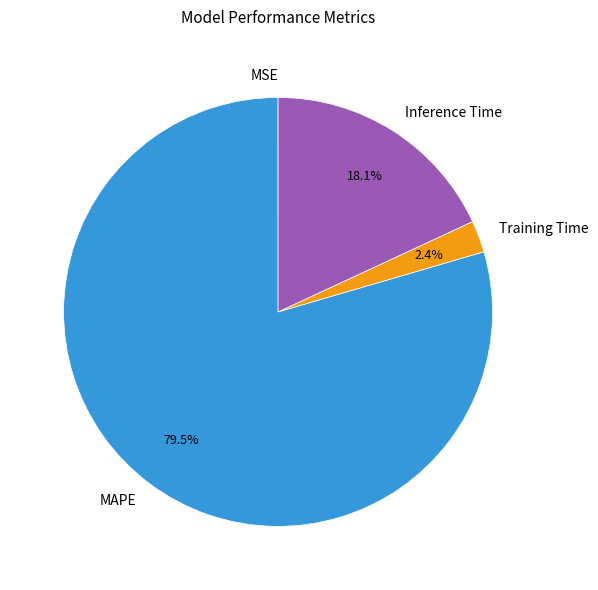

How much of the chart is everything except Training Time?

97.6%